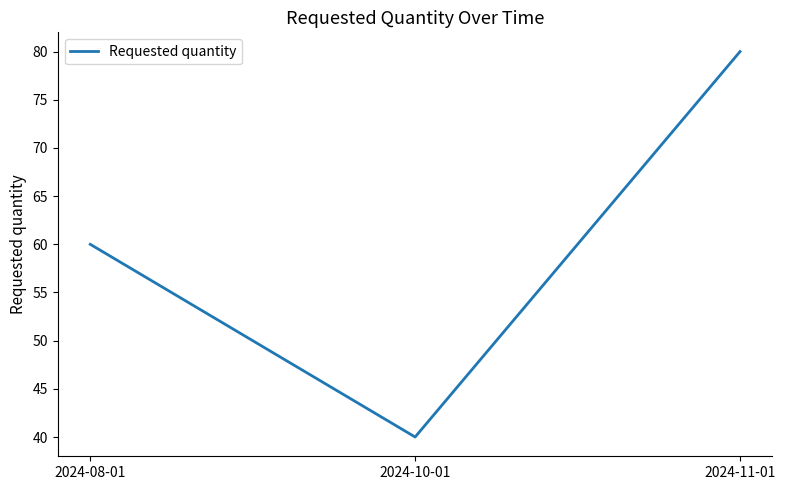

What is the minimum value shown in the chart?

40